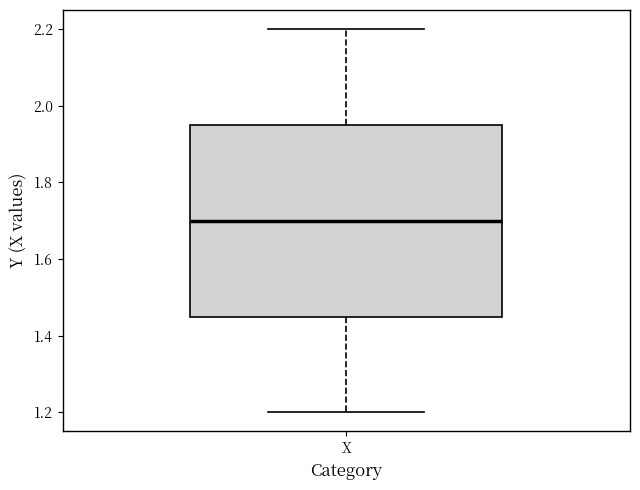

Read this box plot against the y-axis: the position of the median line, the range covered by the box, and the ends of both whiskers. The values are not printed on the chart, so give them approximately, as read against the axis.

median 1.70, box 1.44 to 1.96, whiskers 1.20 to 2.20